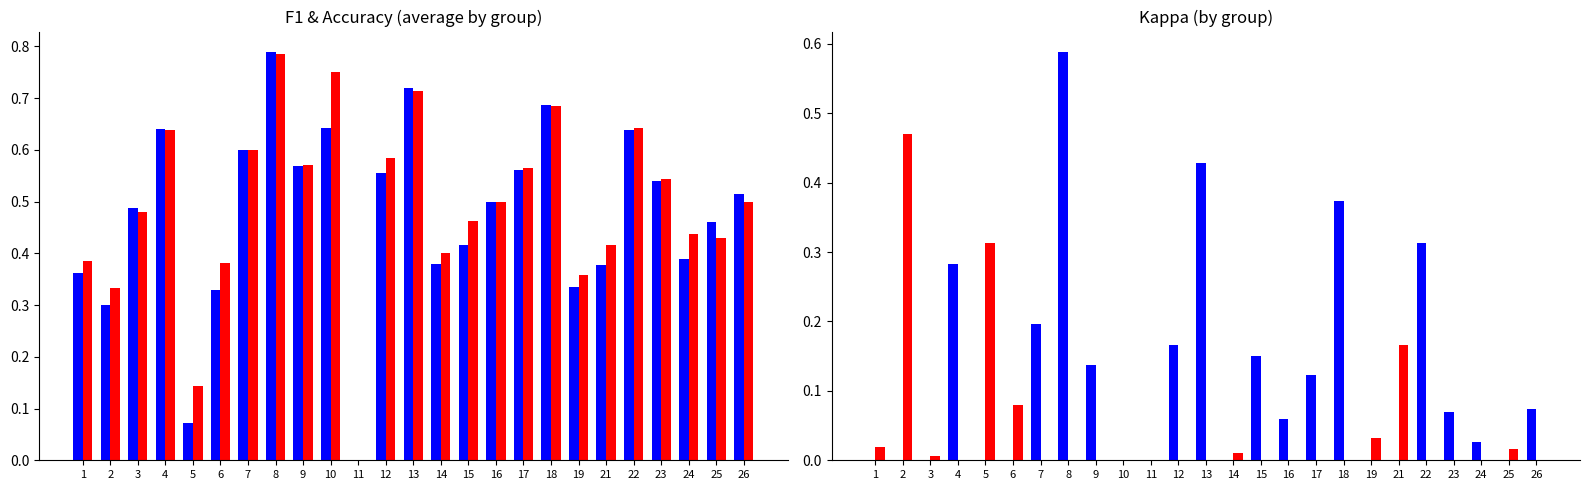

What is the average value of the f1 series?

0.5